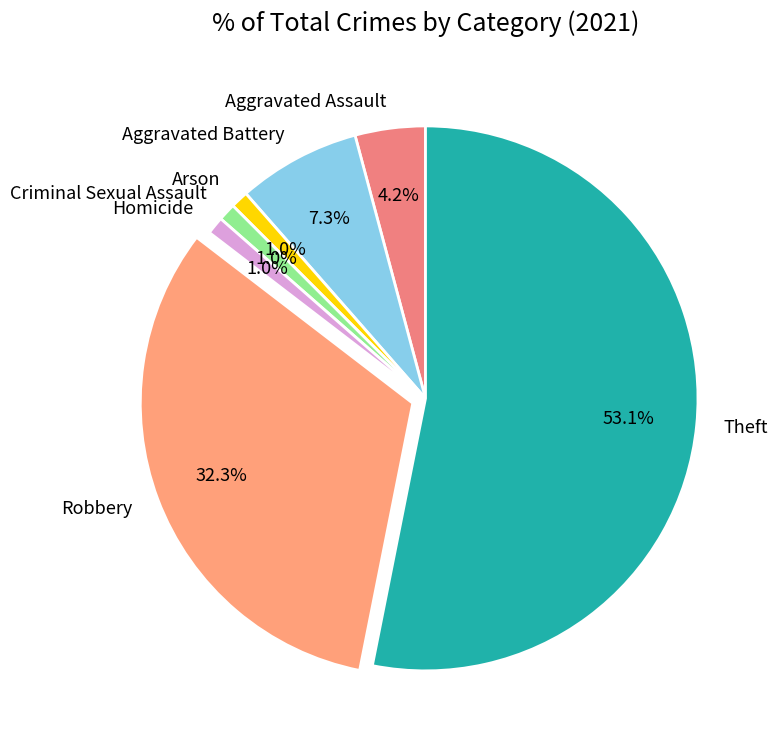

Which category has the biggest portion of the pie?

Theft